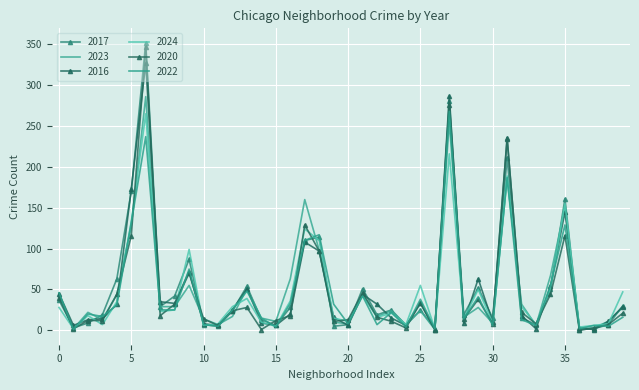

What is the value of the 2023 point at the 33rd from the left?

32